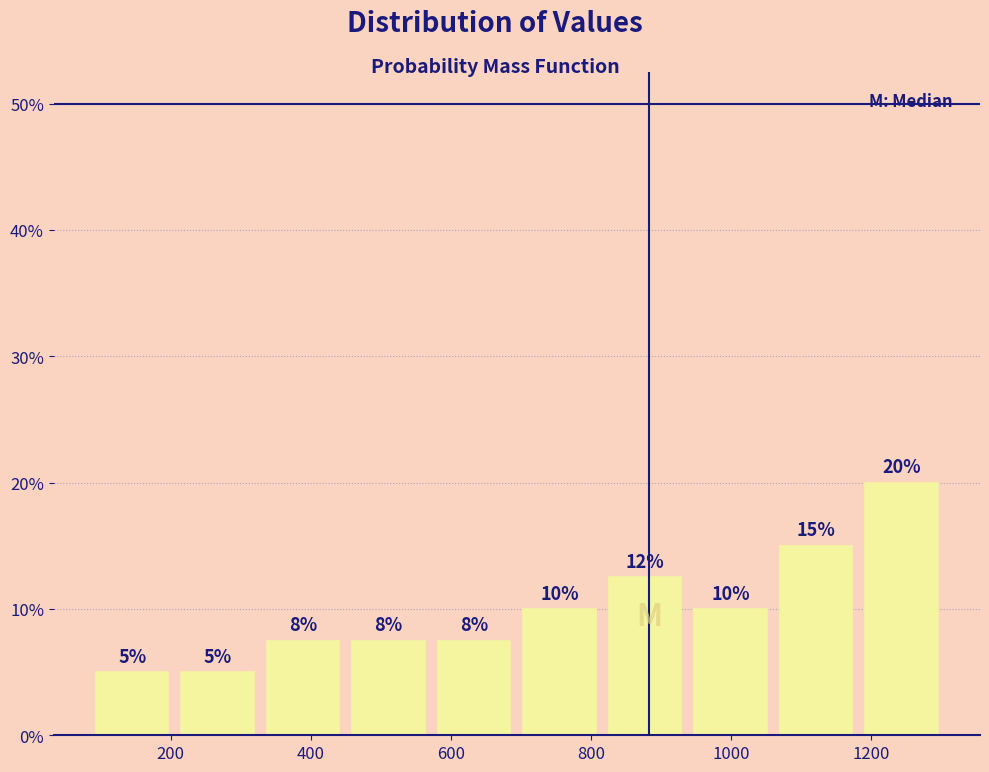

Over which range of the x-axis is the bar tallest?

1182 to 1304